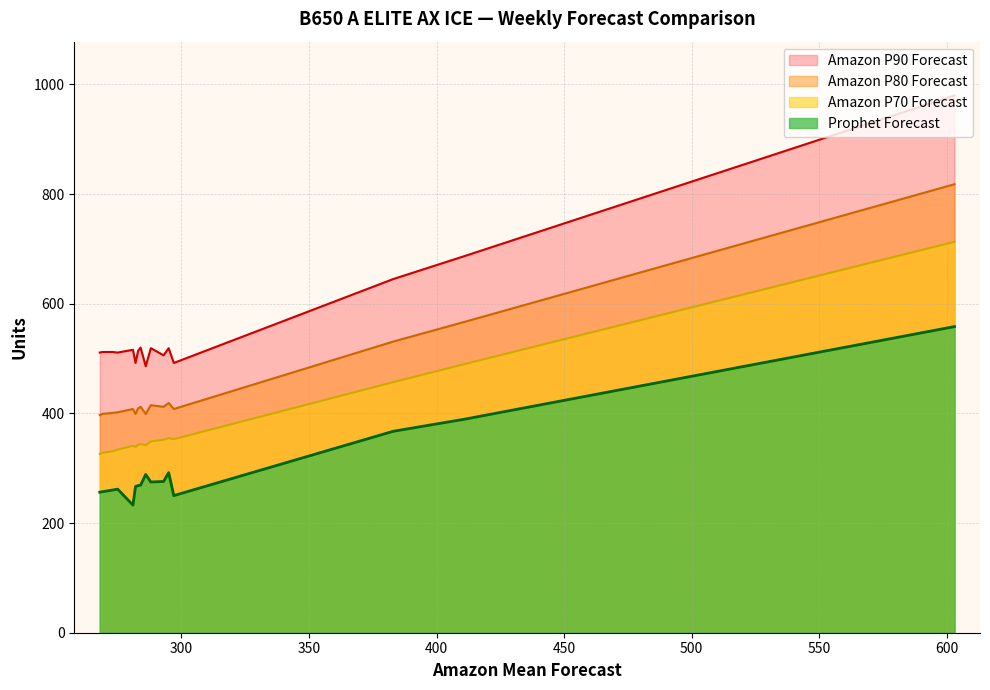

True or false: Amazon P90 Forecast and Amazon P80 Forecast intersect in this chart.

False